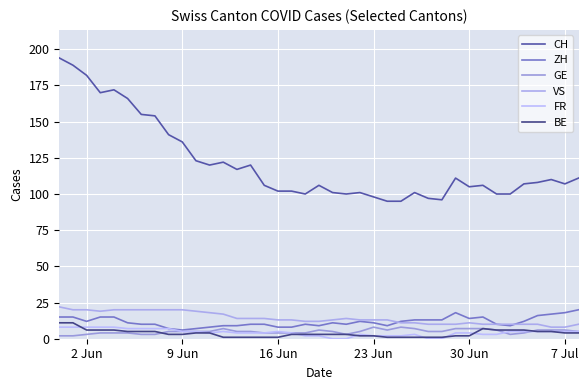

List the series in order of their peak value, lowest first.

GE, FR, BE, ZH, VS, CH